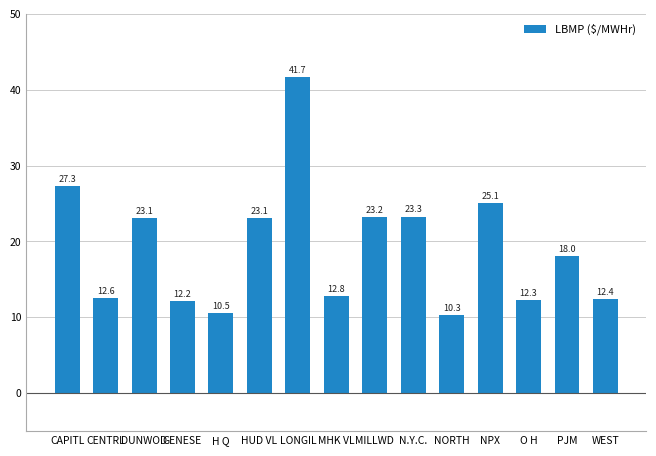

The value at LONGIL is 41.7. True or false?

True